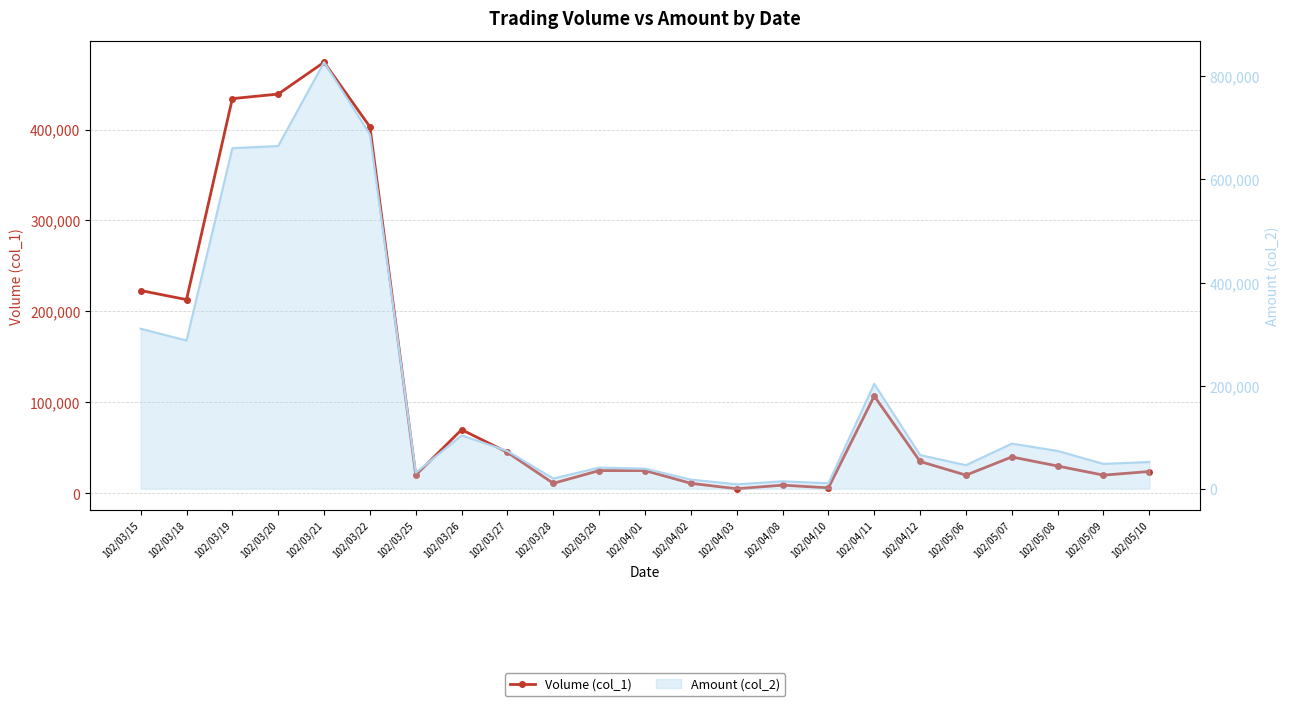

What is the label of the 20th point from the right?

102/03/20